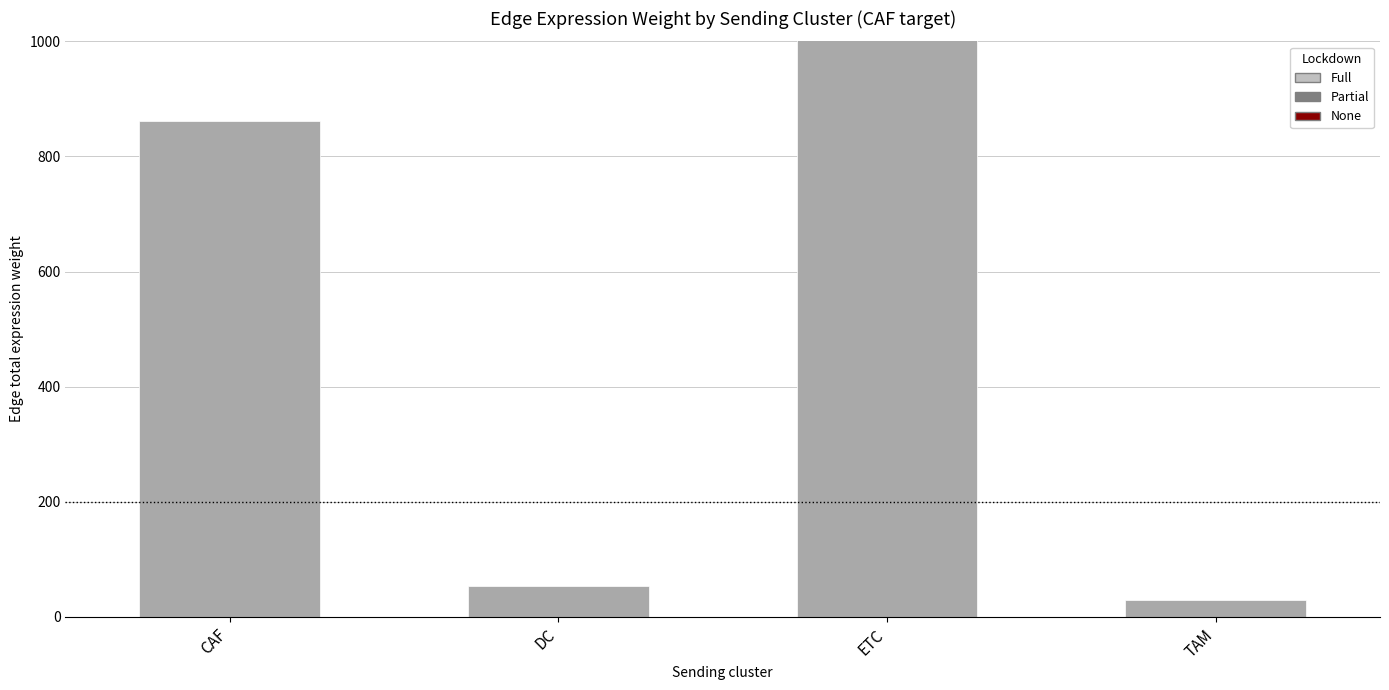

Which category has the highest value across all series?

ETC